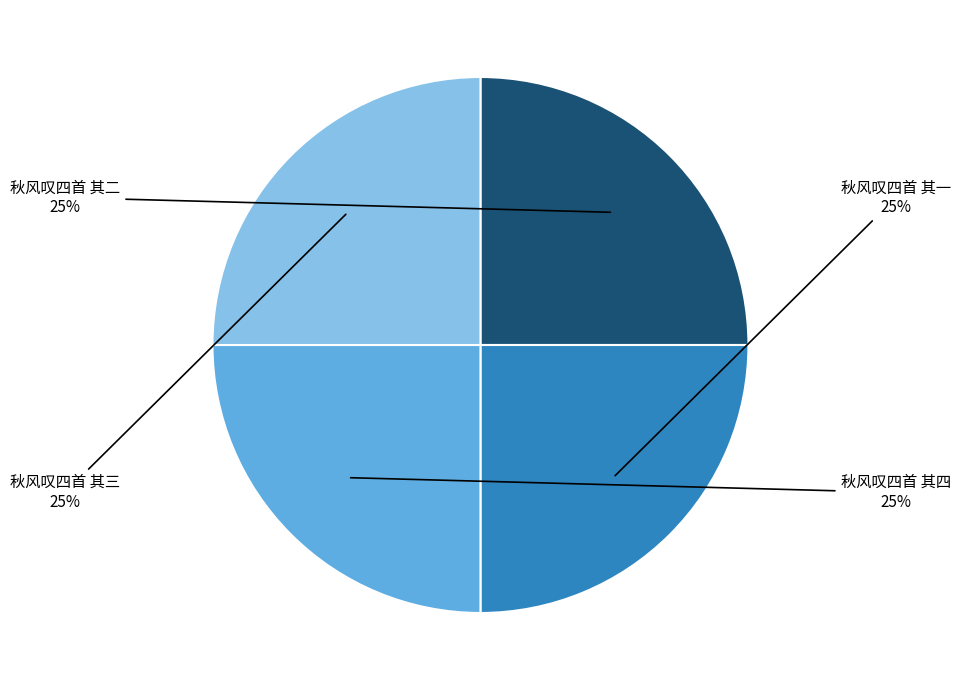

Does any single category account for the majority?

No